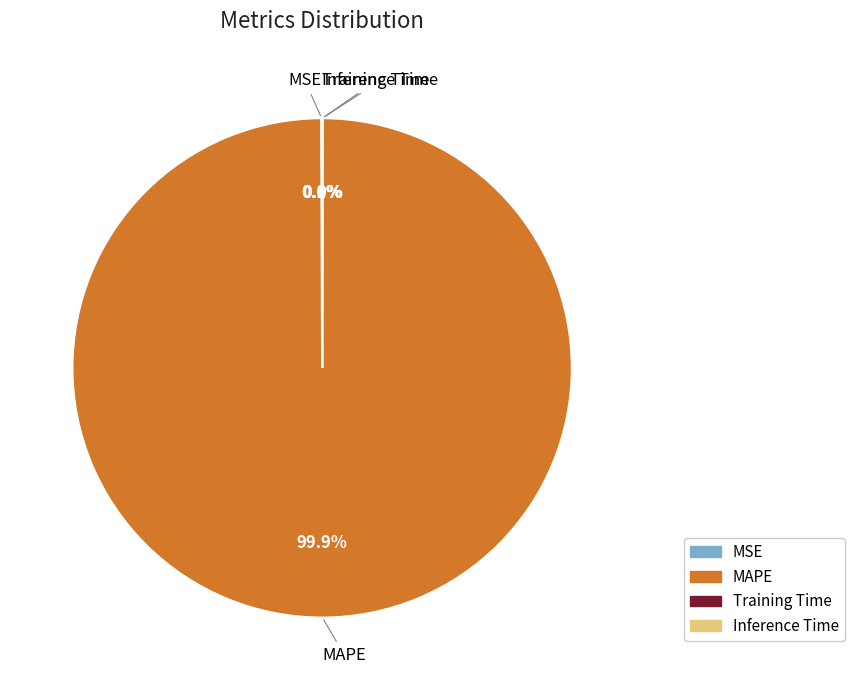

What is the largest slice in the pie chart?

MAPE